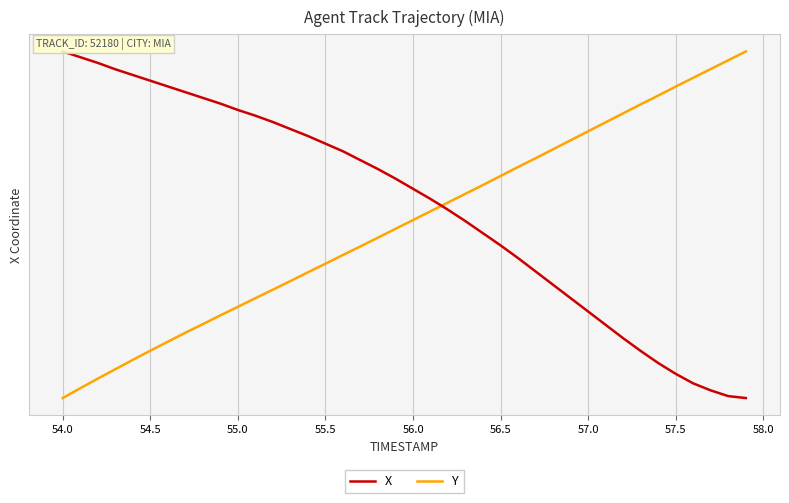

Does the chart display data point markers on the line(s)?

No